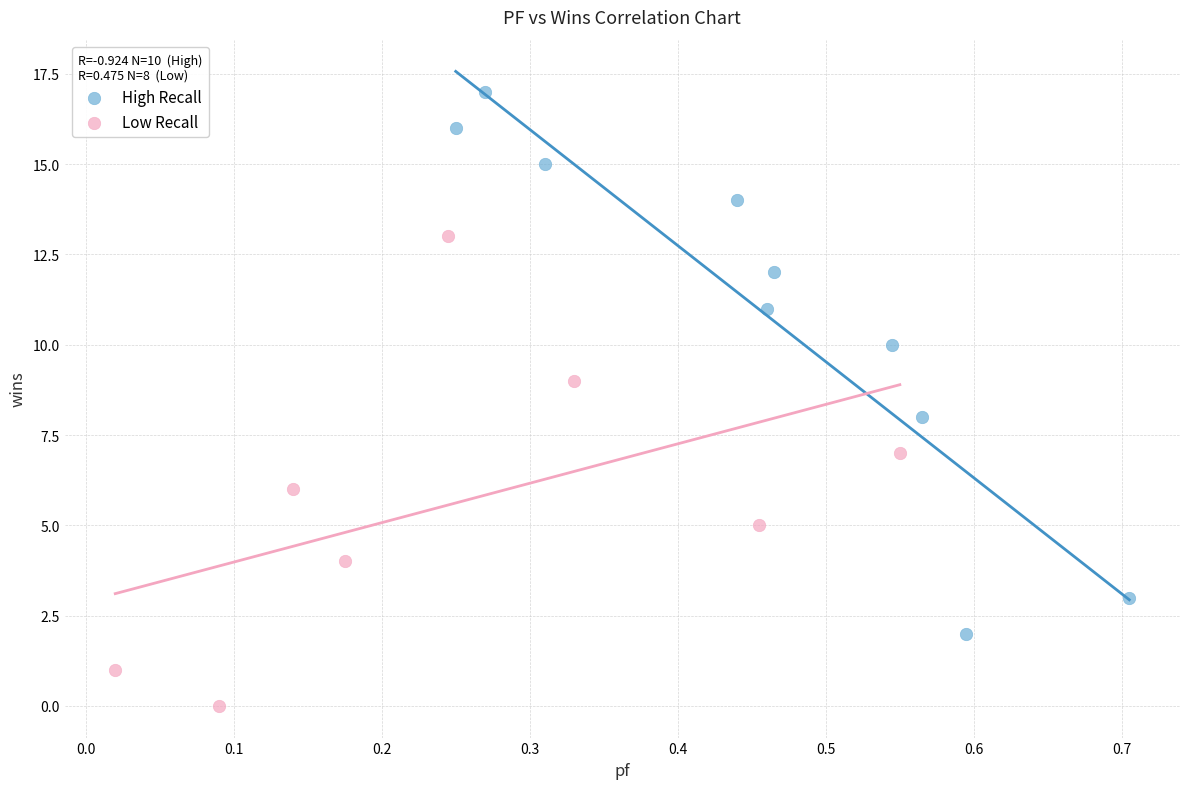

Which series reaches the minimum Y coordinate?

Low Recall